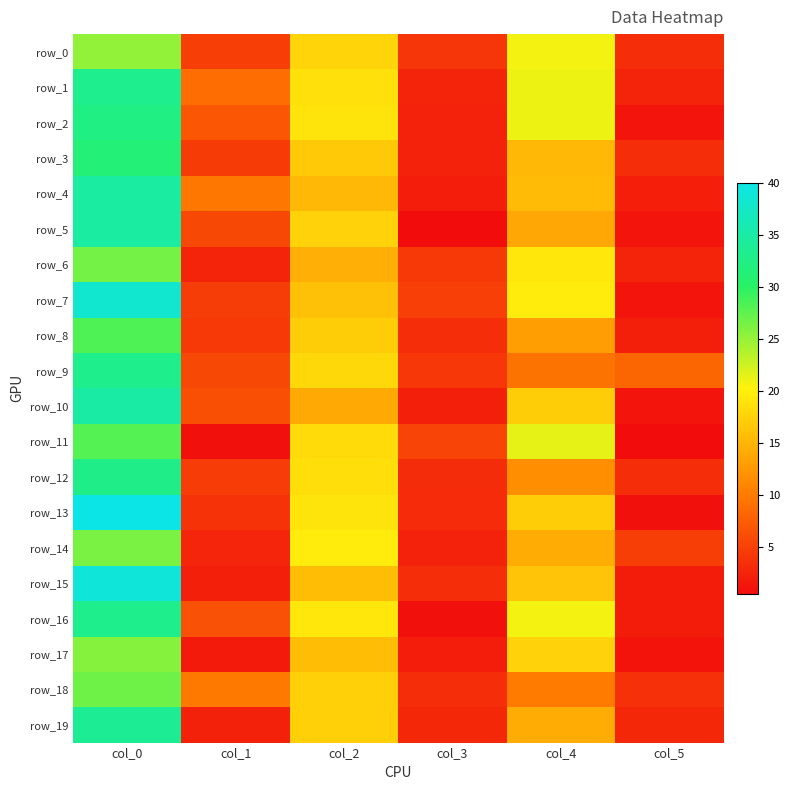

True or false: row_1 has a value of 2.5 at col_5.

True